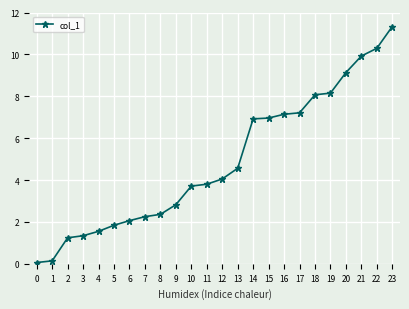

Does the chart have visible grid lines?

Yes